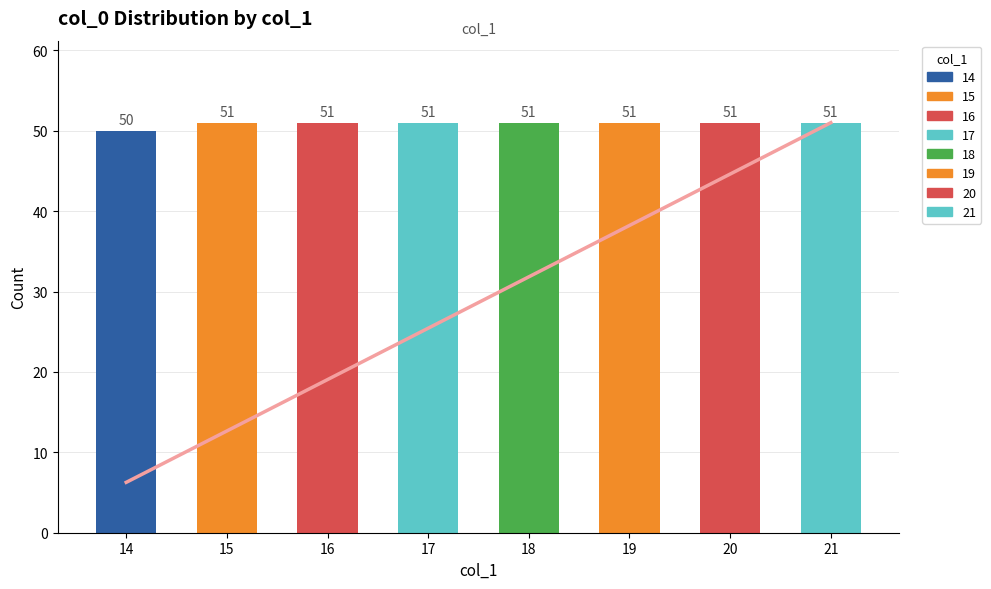

True or false: Cumulative trend has a value of 41.5 at 17.

False